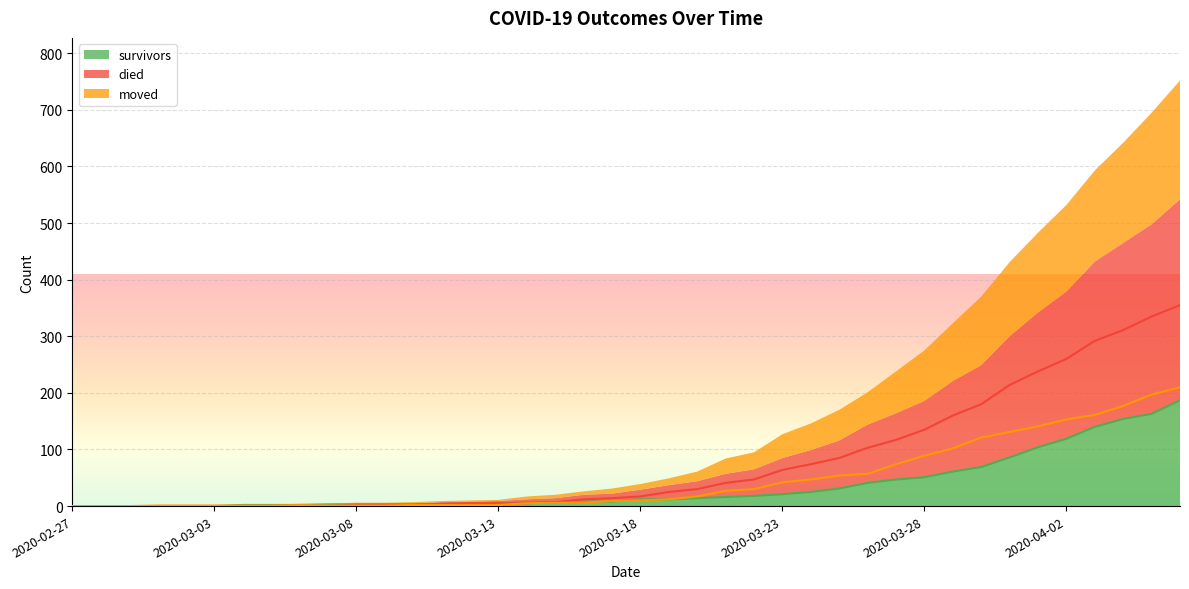

What is the value of the moved point at the 15th from the left?

2